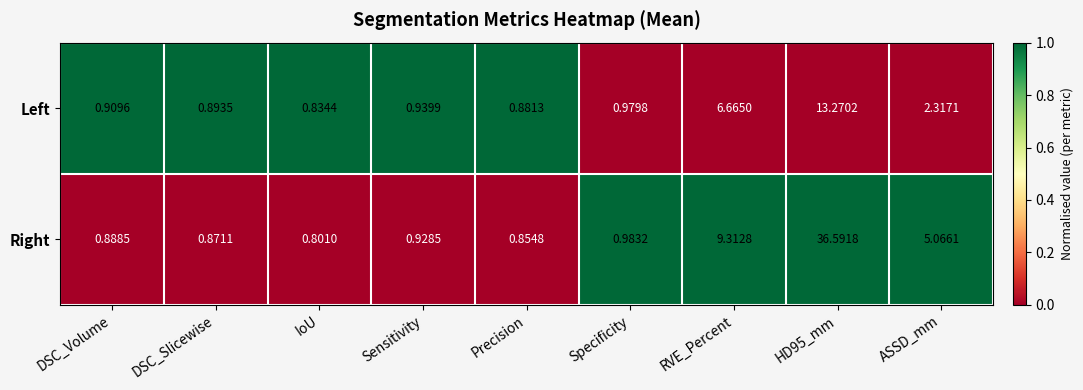

List the series in order of their overall mean, lowest first.

Left, Right